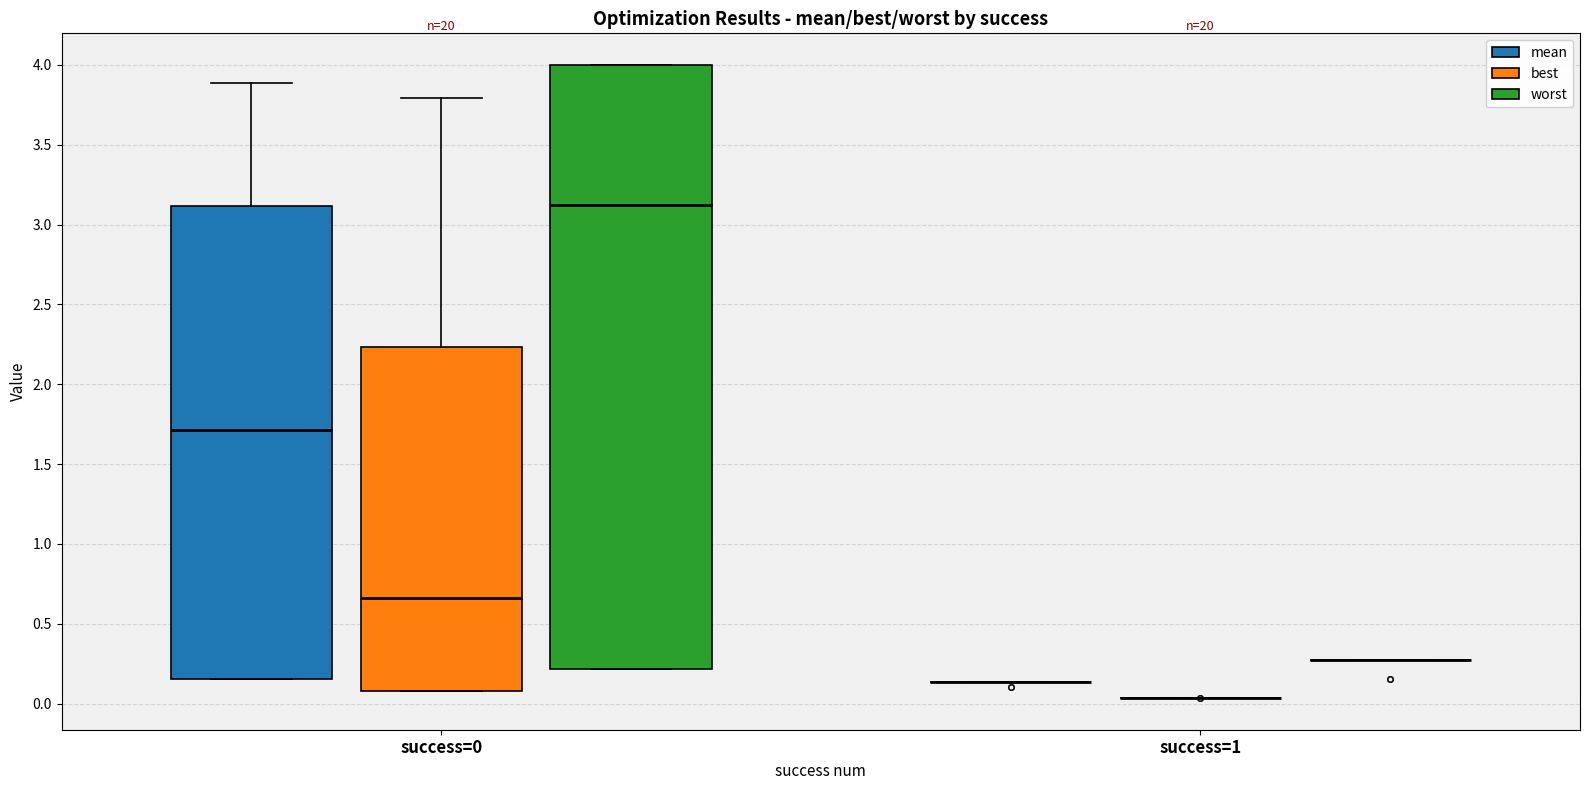

Reading left to right, transcribe this box plot: for each box, give where its median line is, the range the box spans, and where its two whiskers end, as read against the y-axis. The values are not printed on the chart, so give them approximately, as read against the axis.

success=0 (mean): median 1.70, box 0.15 to 3.10, whiskers 0.15 to 3.90
success=0 (best): median 0.65, box 0.10 to 2.25, whiskers 0.10 to 3.80
success=0 (worst): median 3.10, box 0.20 to 4.00, whiskers 0.20 to 4.00
success=1 (mean): box collapsed to a line at 0.15, whiskers 0.15 to 0.15
success=1 (best): box collapsed to a line at 0.05, whiskers 0.05 to 0.05
success=1 (worst): box collapsed to a line at 0.25, whiskers 0.25 to 0.25